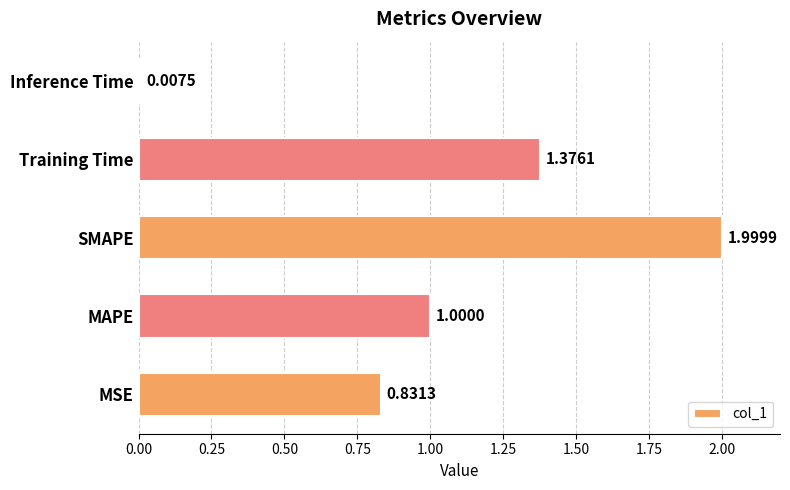

What is the average value?

1.0